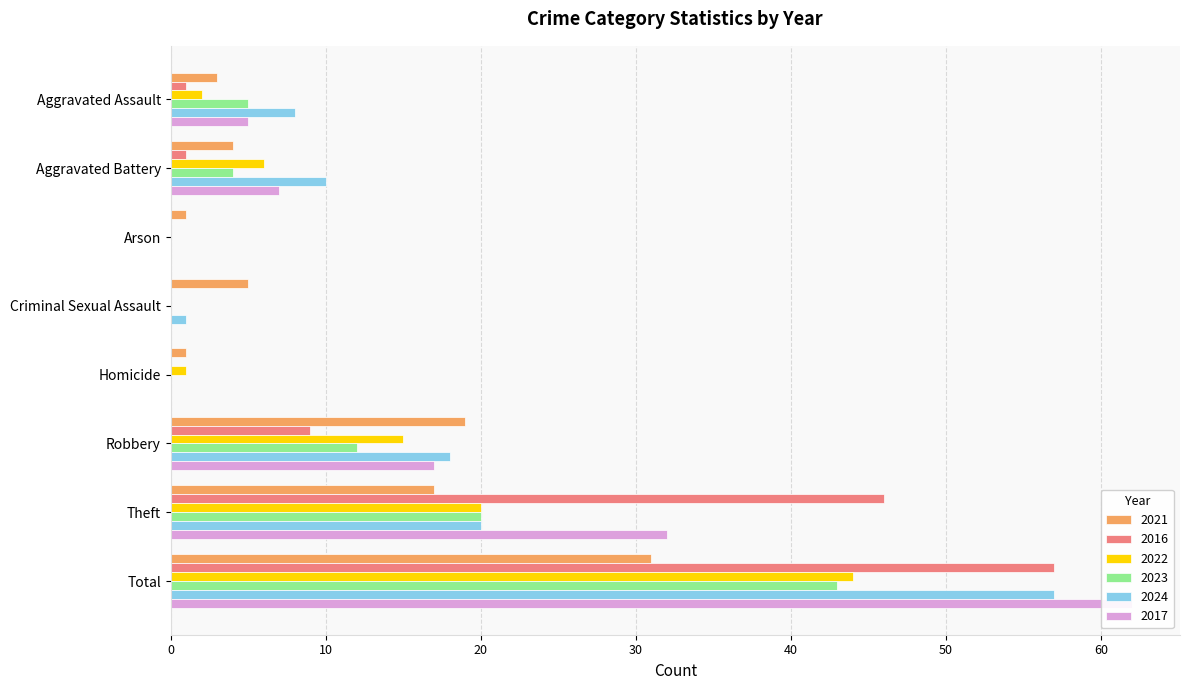

How many categories are shown in the chart?

8